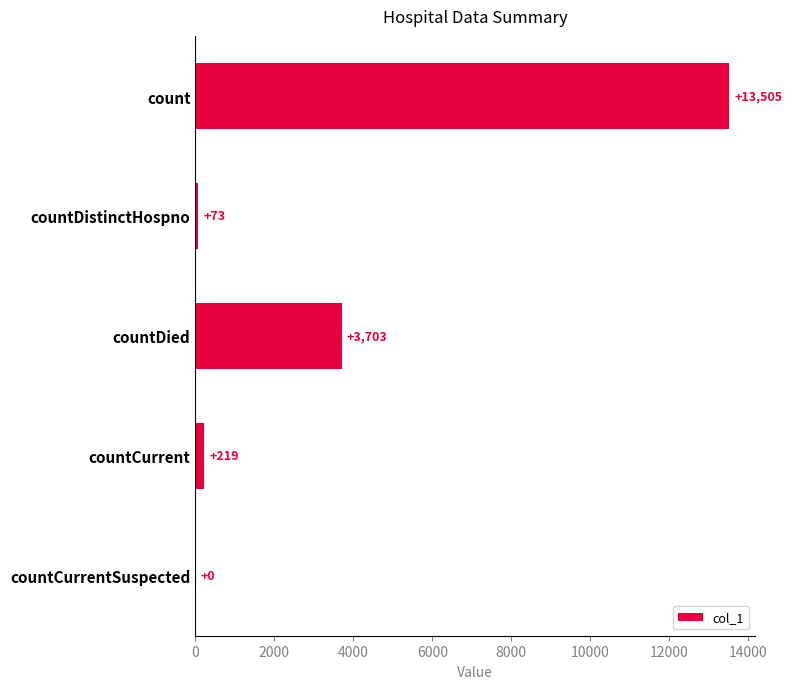

What is the sum of the values at count and countDied?

17208